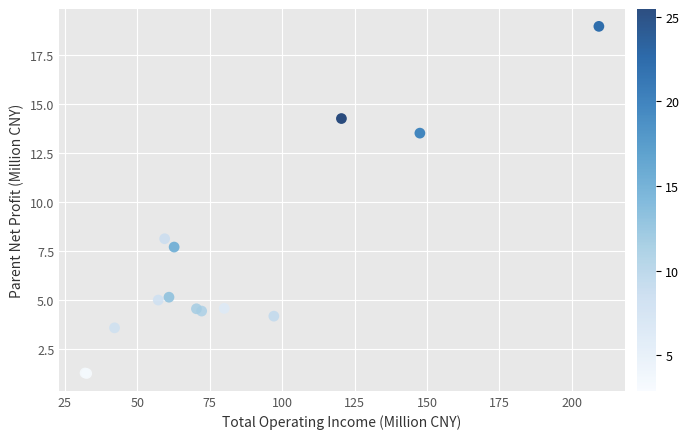

What Y value in the scatter plot is closest to 10?

8.1